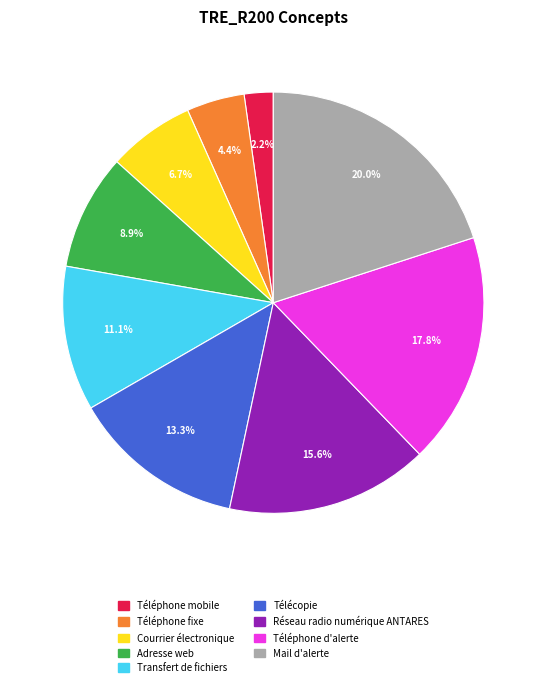

Do Mail d'alerte and Adresse web together represent more than half of the pie?

No